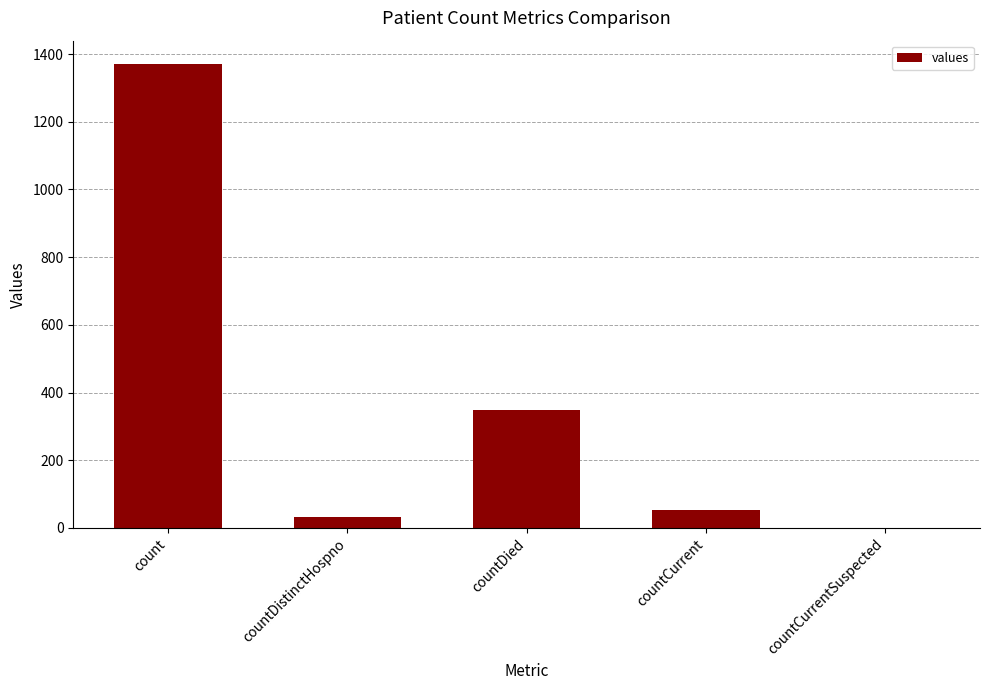

How many values are above zero?

4